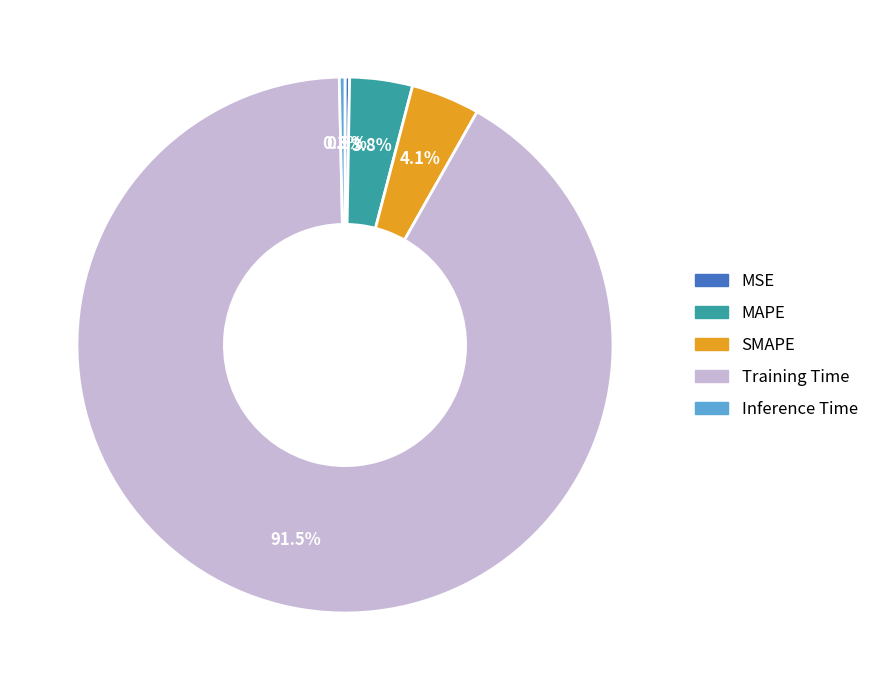

What is the largest slice in the pie chart?

Training Time